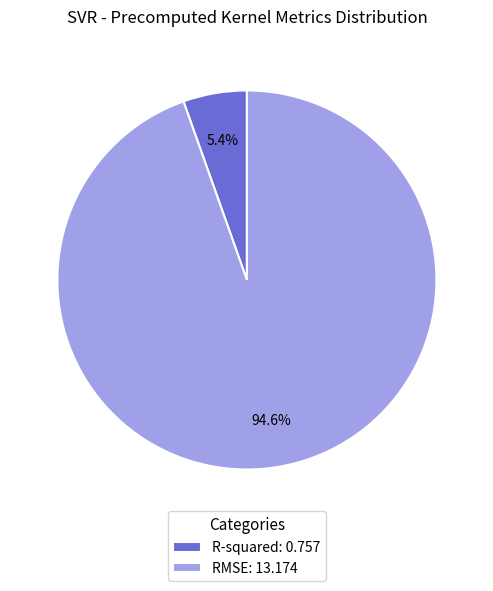

What percentage is the RMSE slice, to the nearest percent?

95%